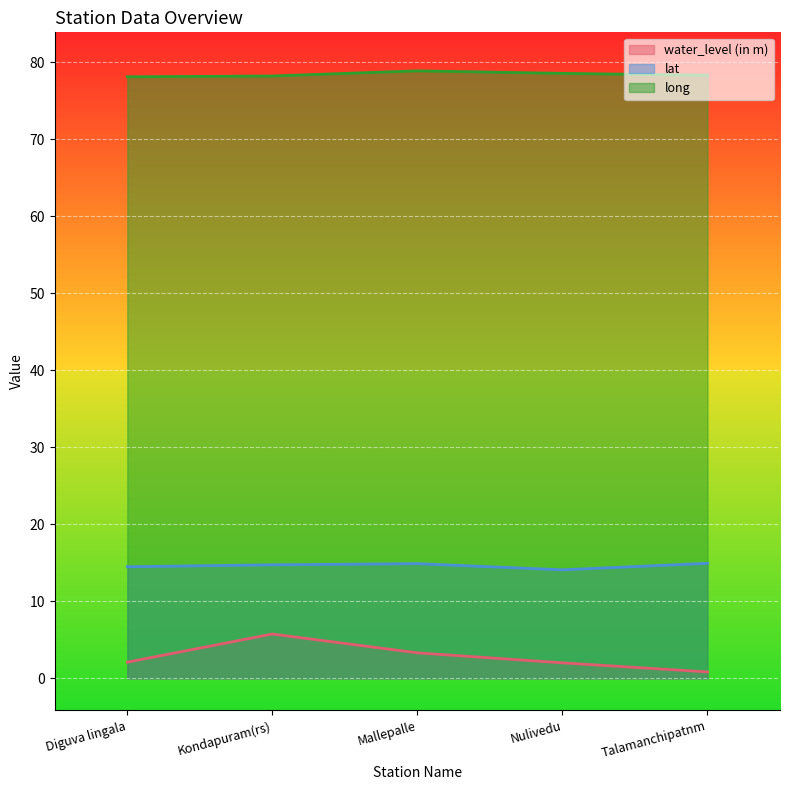

How many lines are shown in the chart?

3